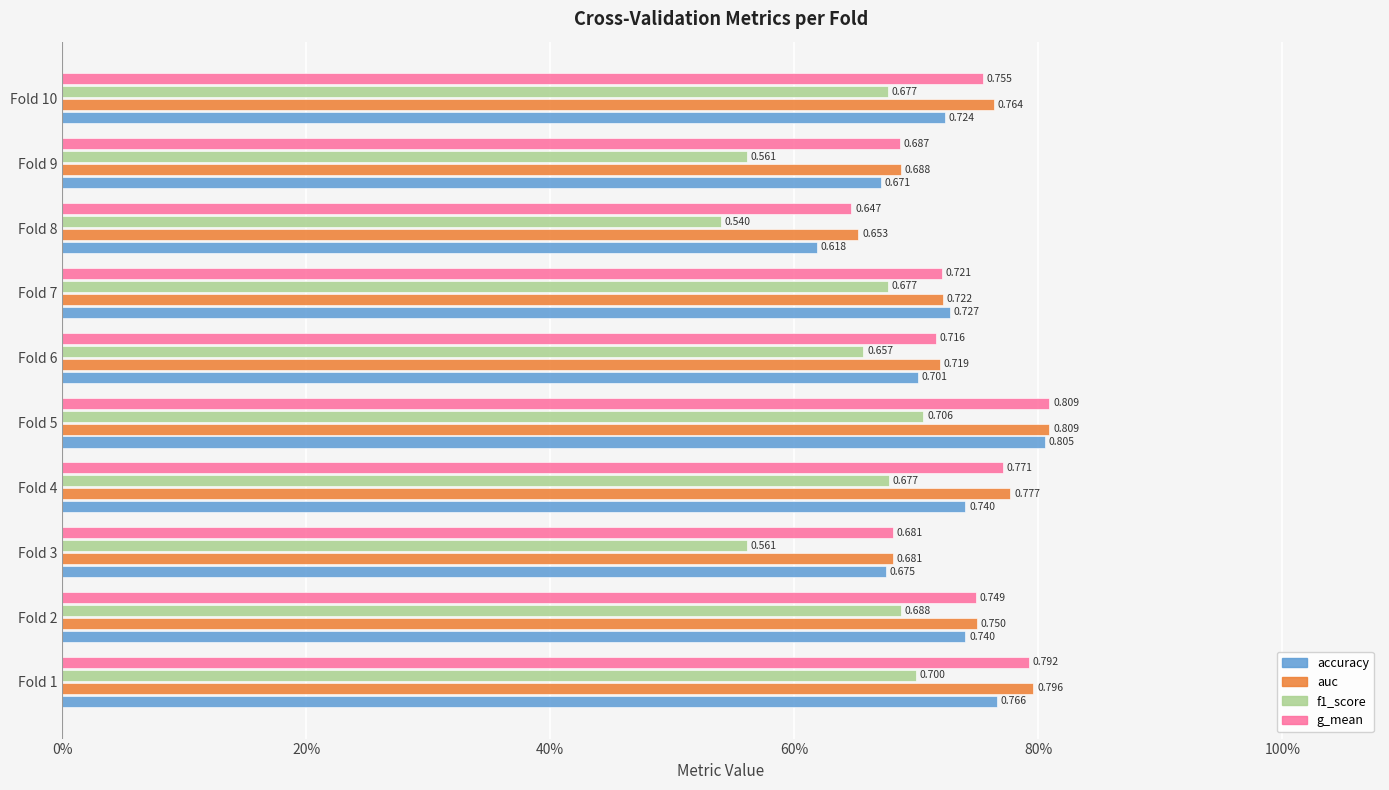

What are all the series names shown in the legend?

accuracy, auc, f1_score, g_mean